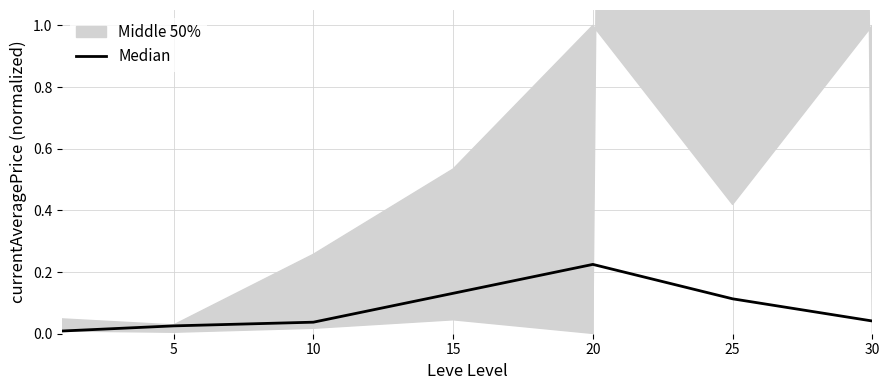

Which has a higher value, 15 or 25?

15